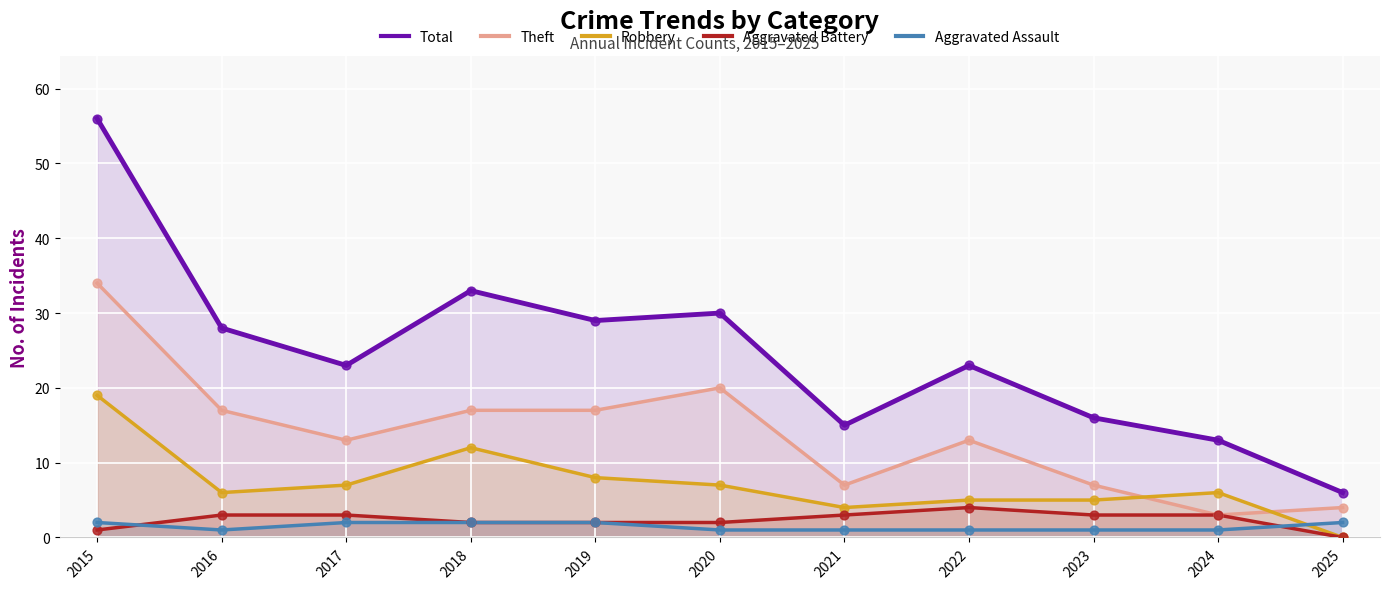

Which series has the largest Y range (max minus min)?

Total